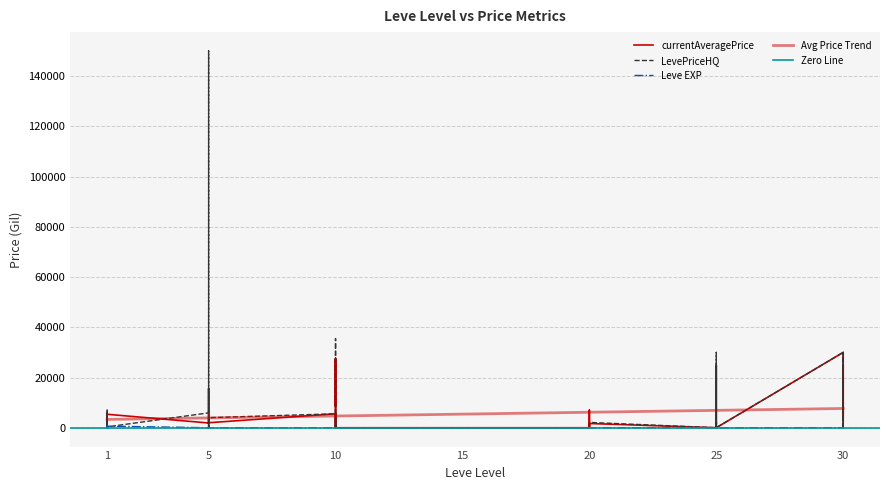

What is the maximum value shown in the chart?

150000